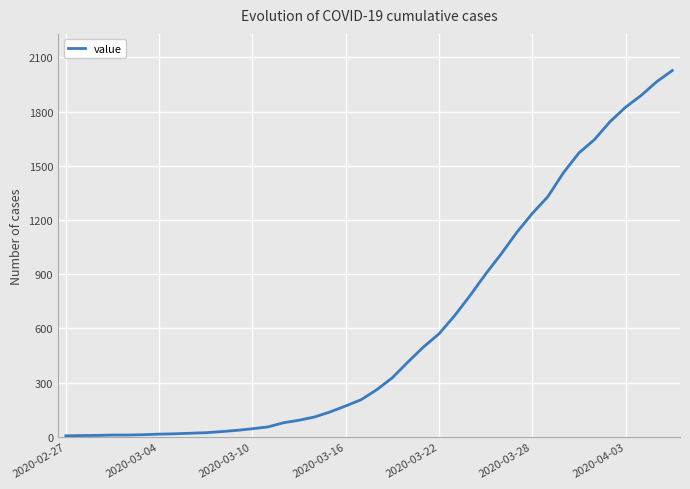

What is the difference between the second highest and minimum values?

1959